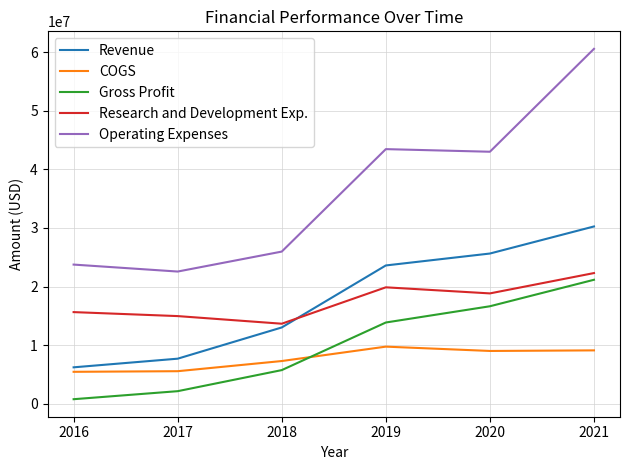

How many lines are shown in the chart?

5